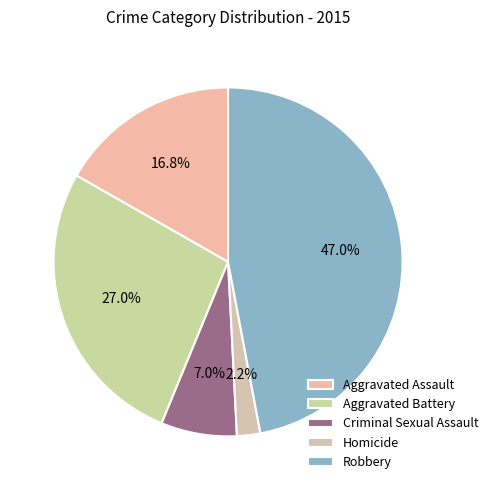

What percentage is the Robbery slice, to the nearest percent?

47%